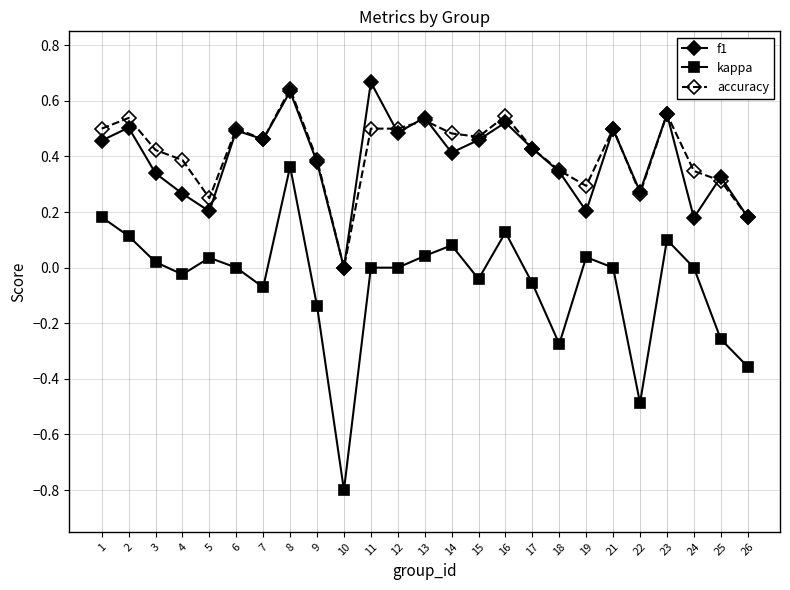

At which category does f1 reach its first local valley?

5